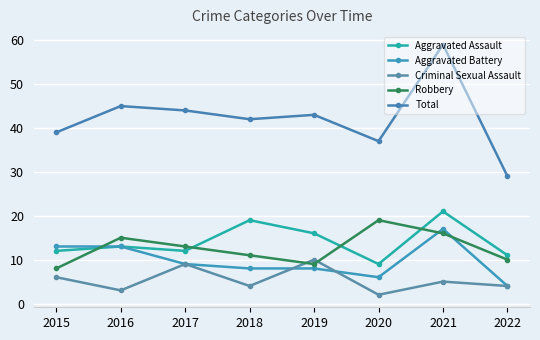

Read the Aggravated Assault value at 2022.

11